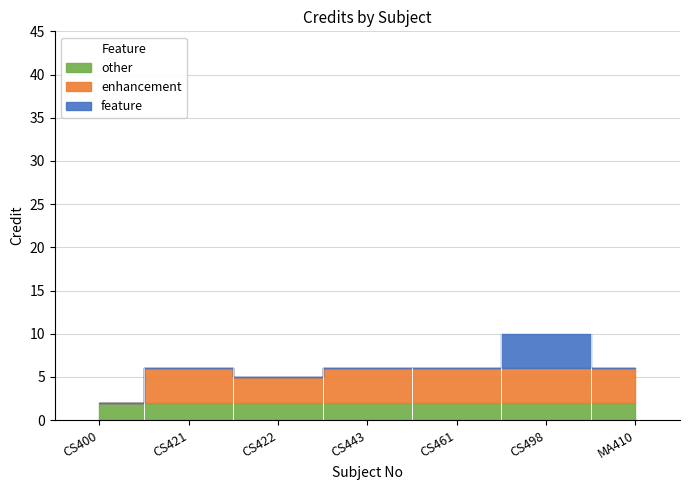

Rank the categories by value from highest to lowest.

CS498, CS421, CS443, CS461, MA410, CS422, CS400